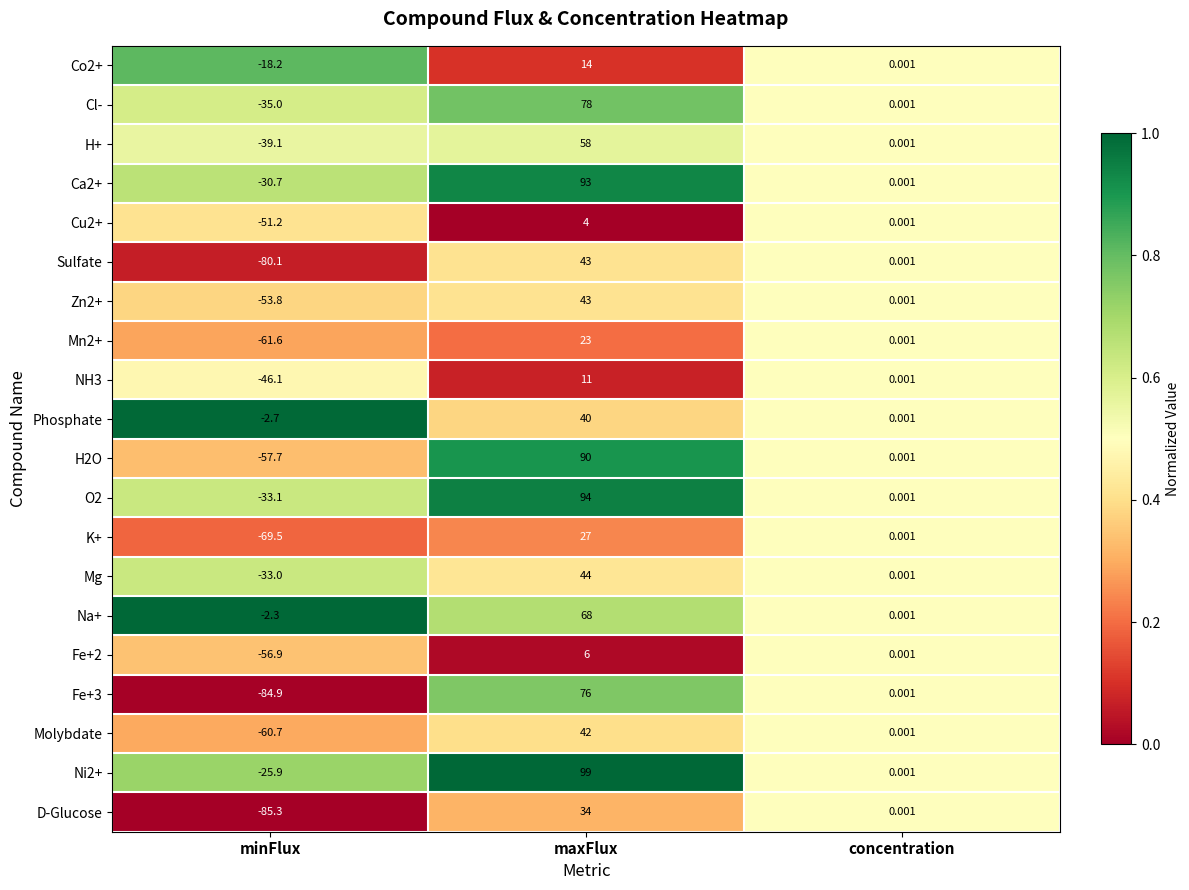

Is the value of H2O at concentration greater than the value of Phosphate at minFlux?

Yes